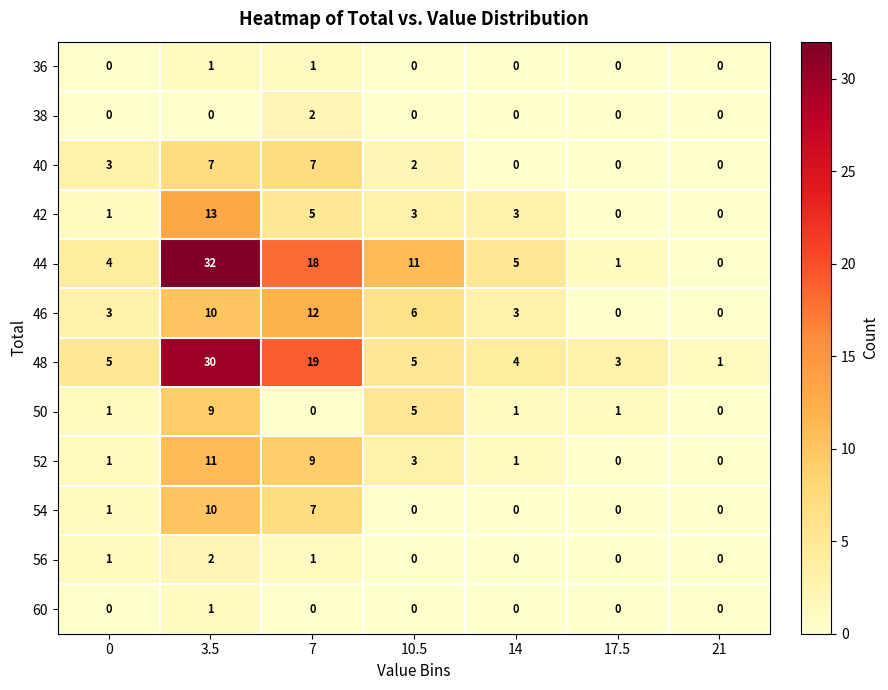

True or false: 44 has a value of 4 at 0.

True